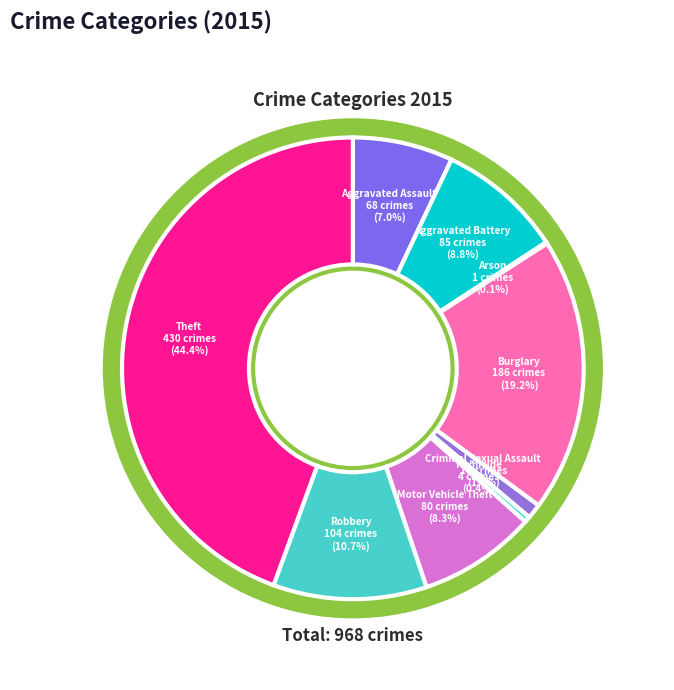

Is the sum of Criminal Sexual Assault and Robbery greater than half?

No